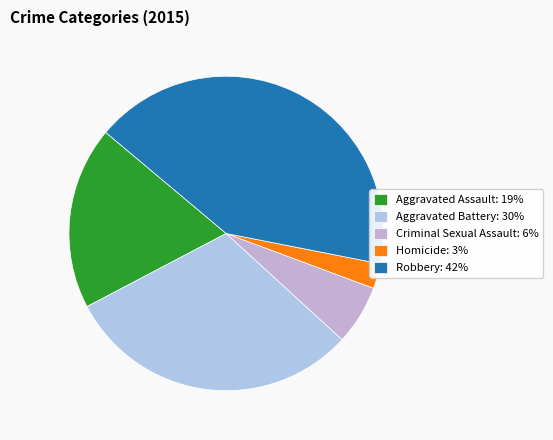

How many slices are in this pie chart?

5